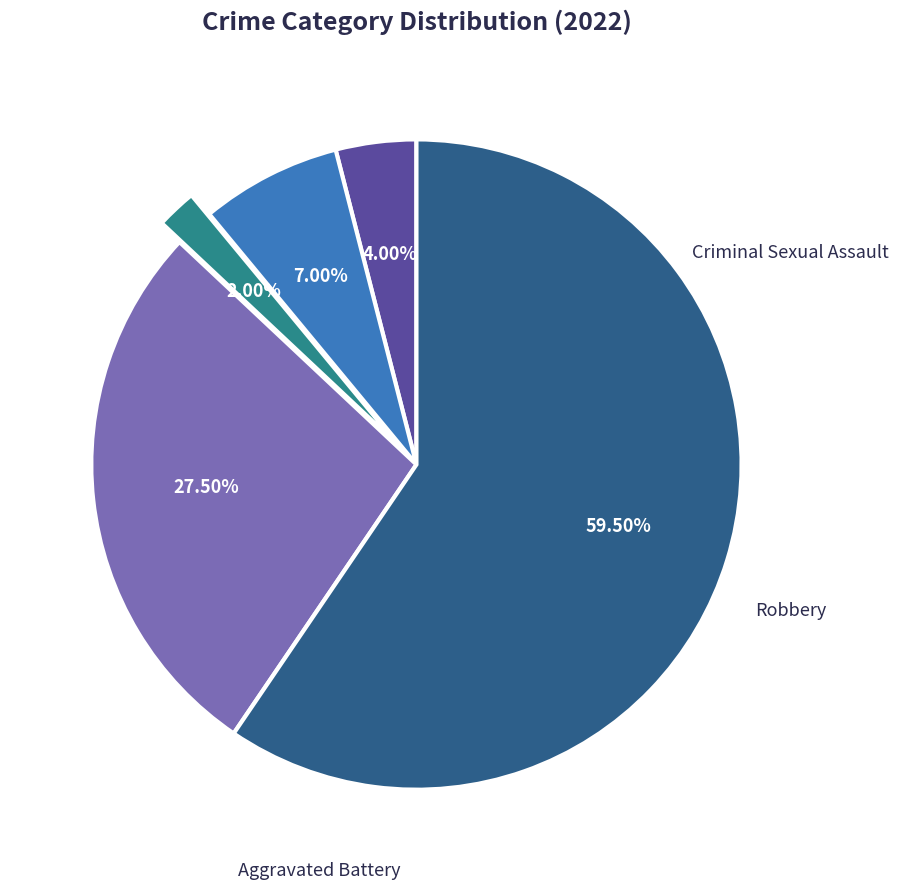

How many segments does this pie chart have?

5